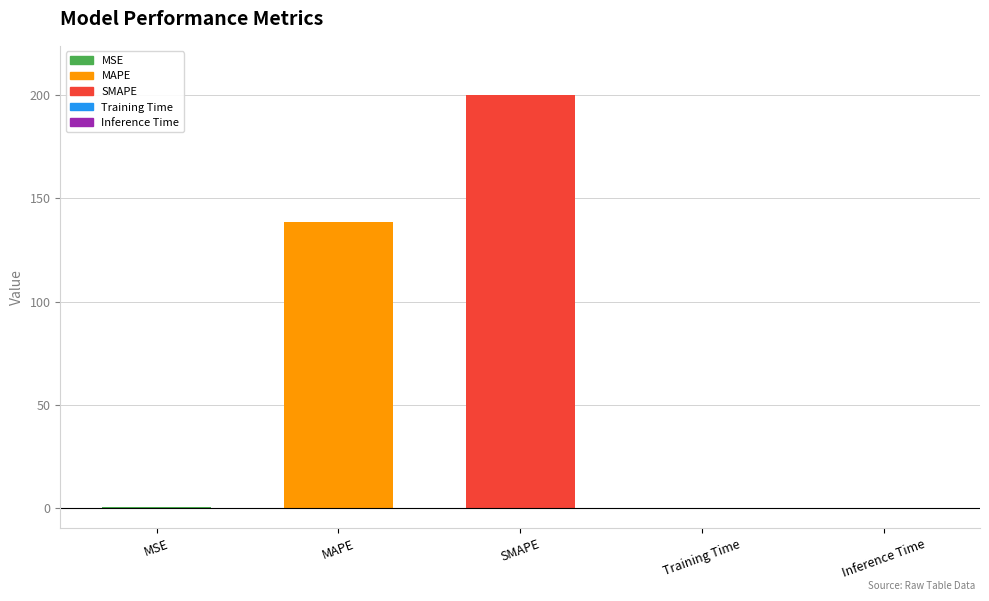

What is the sum of all values?

338.8